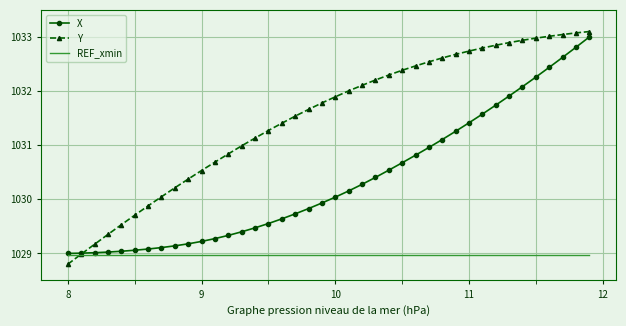

Which series has the largest range (max minus min)?

Y